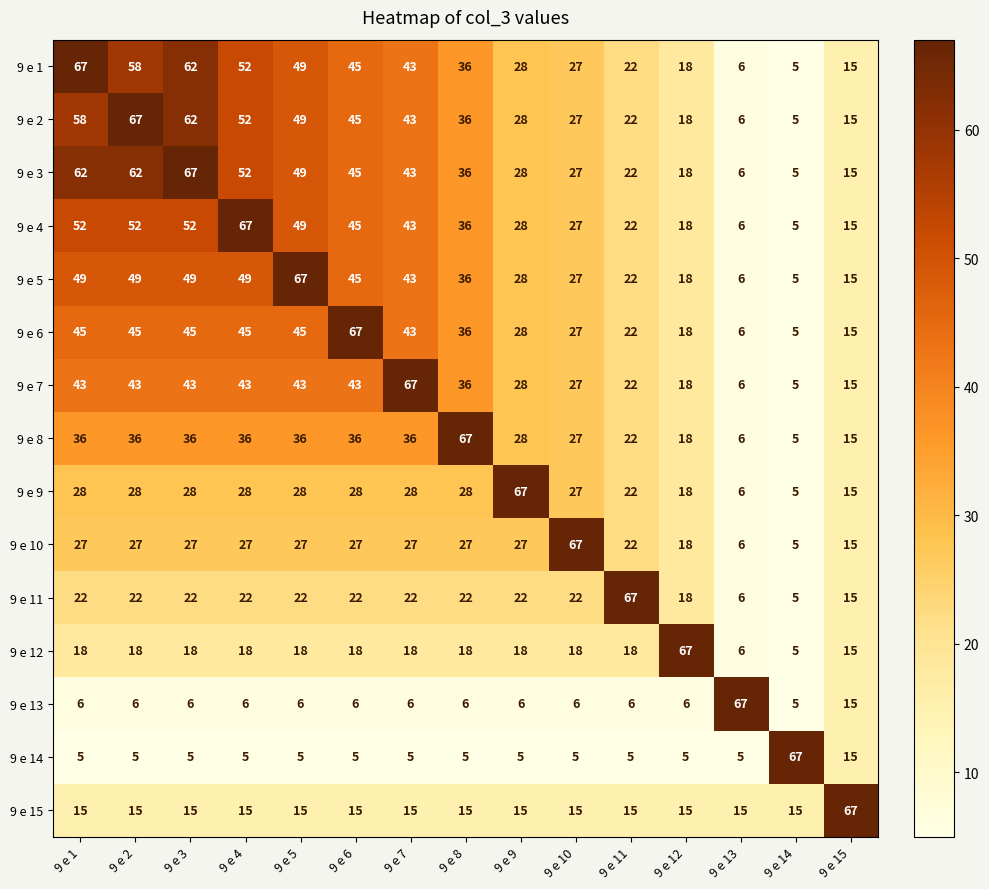

What is the average value of the 9 e 11 series?

22